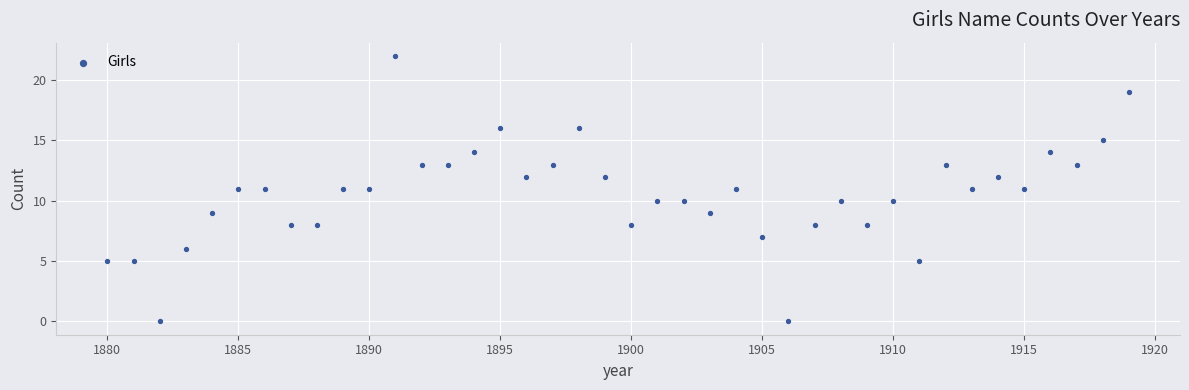

What is the range of Y values (max minus min)?

22